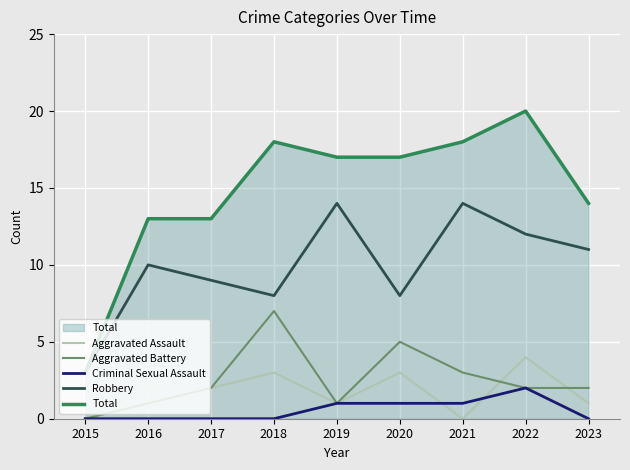

Which category has the highest value across all series?

2022